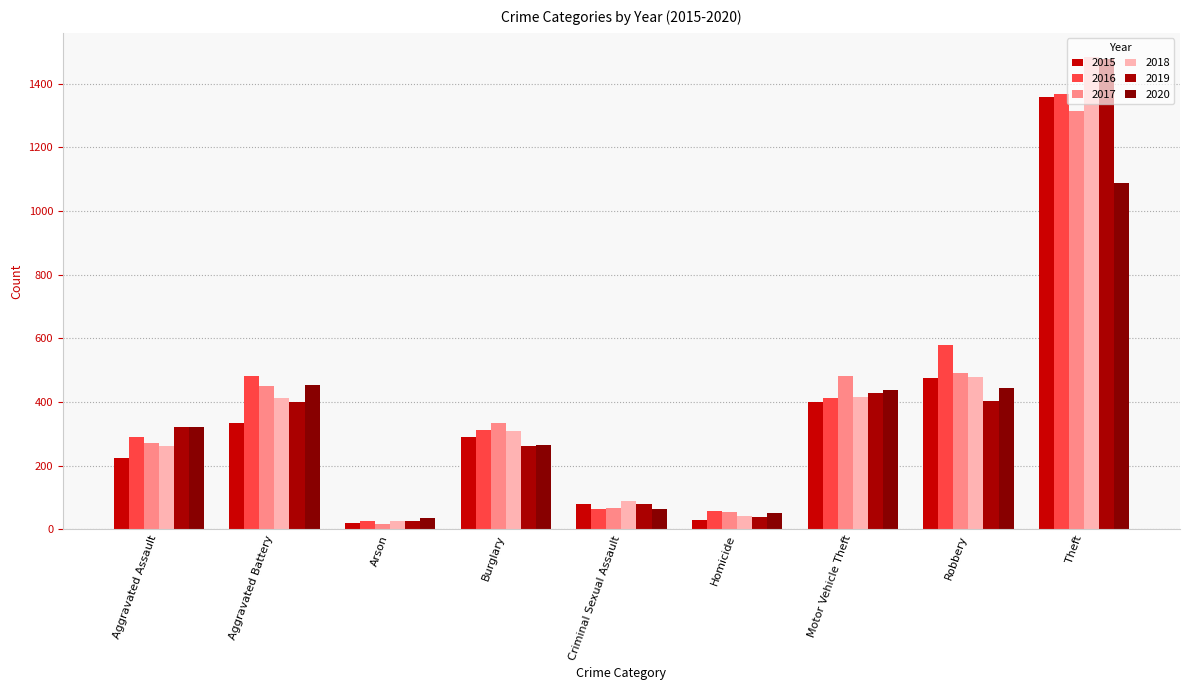

How many data points in 2015 are less than 289?

4